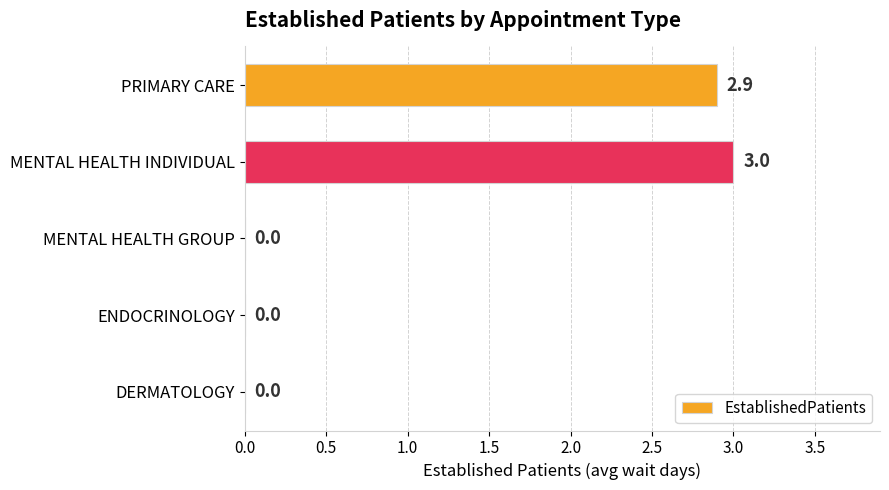

The value at PRIMARY CARE is 2.9. True or false?

True